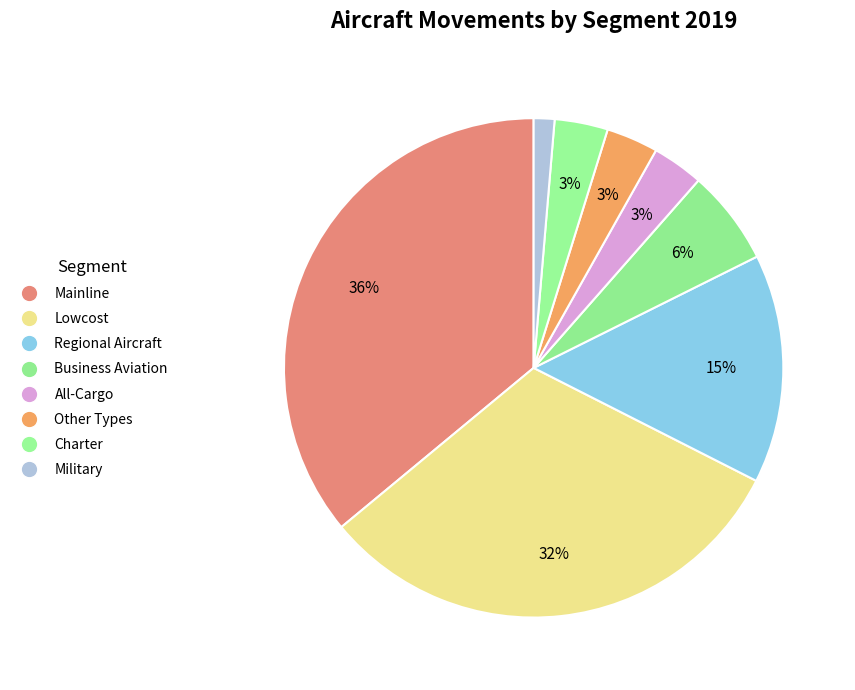

What is the ratio of the value at Other Types to the value at Business Aviation?

0.5